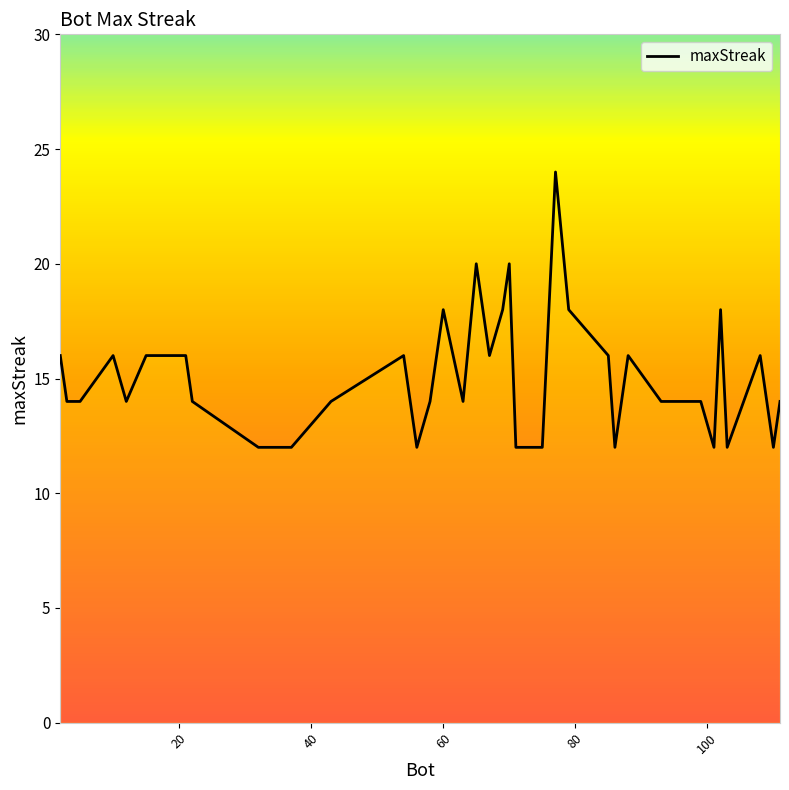

What is the minimum value shown in the chart?

12